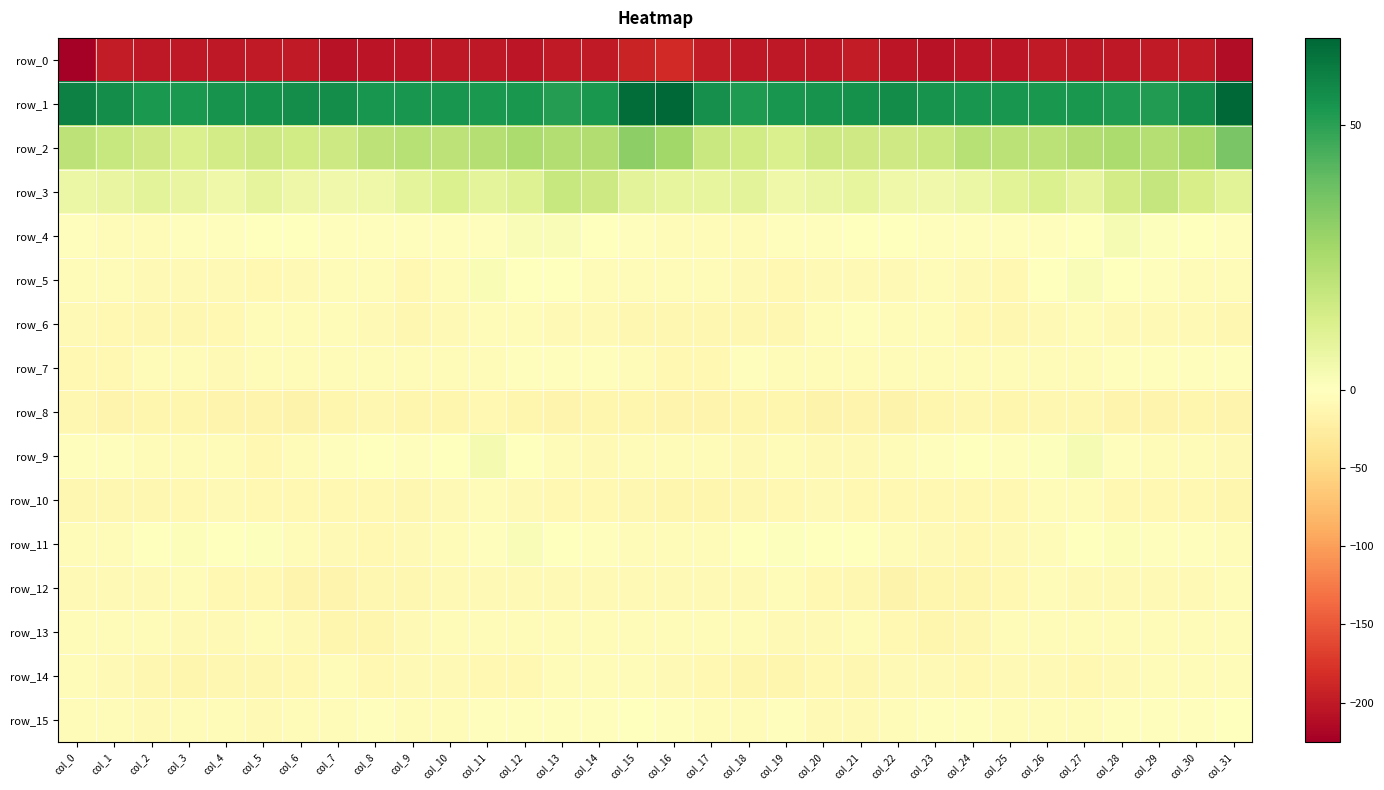

At which category does the chart reach its minimum across all series?

col_0